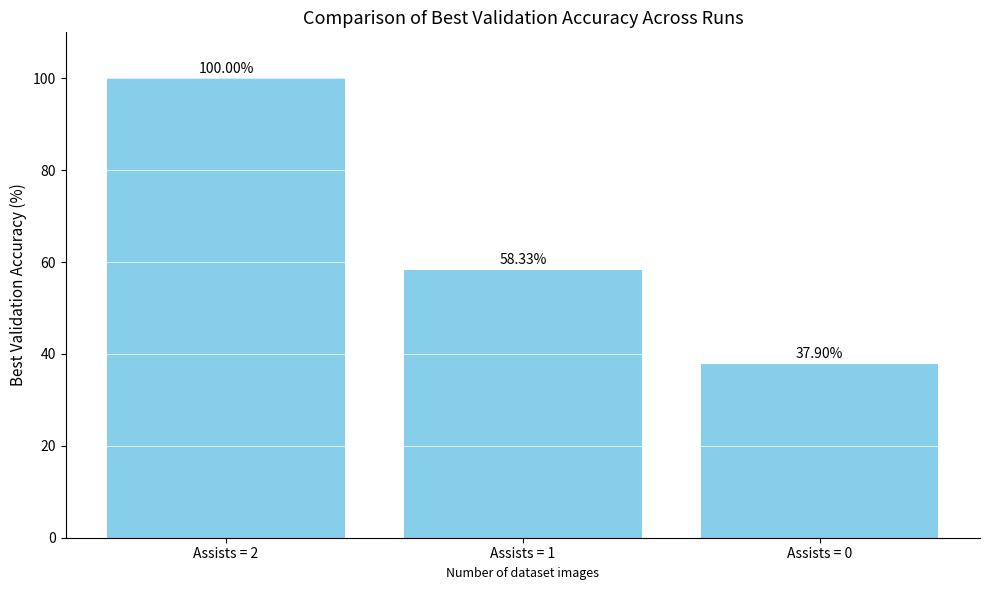

Reading left to right, what are all the values shown in this chart?

100.0	58.3	37.9